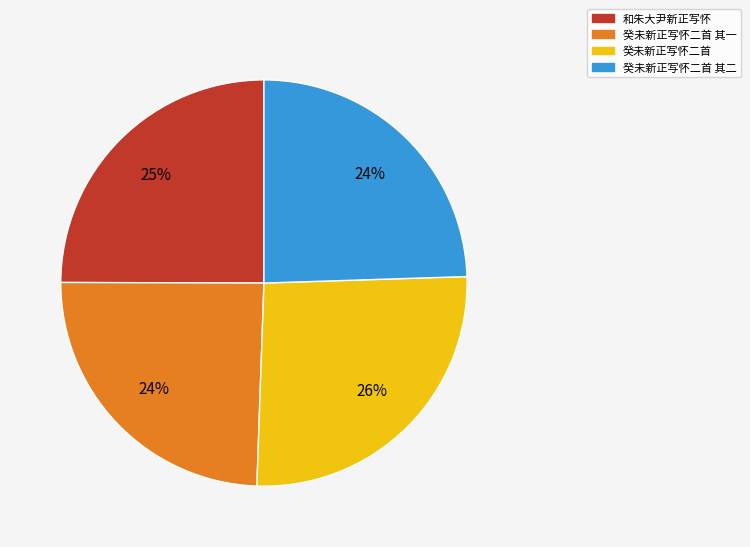

What is the ratio of the value at 和朱大尹新正写怀 to the value at 癸未新正写怀二首 其二?

1.0